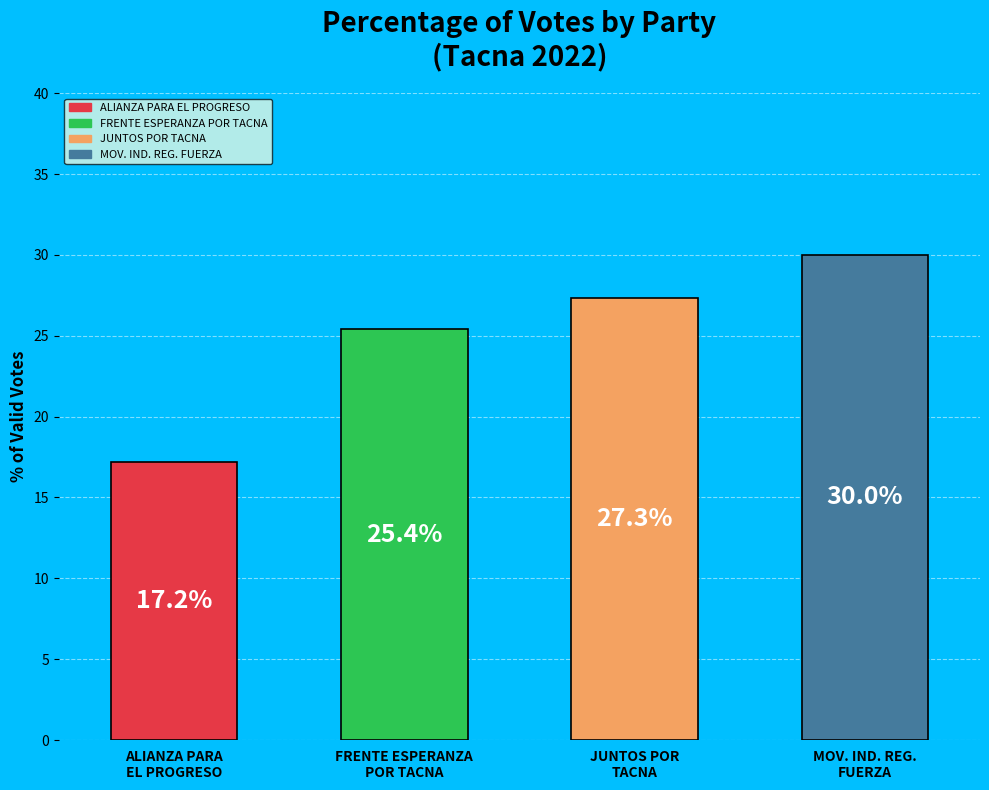

Rank the categories by value from lowest to highest.

ALIANZA PARA EL PROGRESO, FRENTE ESPERANZA POR TACNA, JUNTOS POR TACNA, MOVIMIENTO INDEPENDIENTE REGIONAL FUERZA